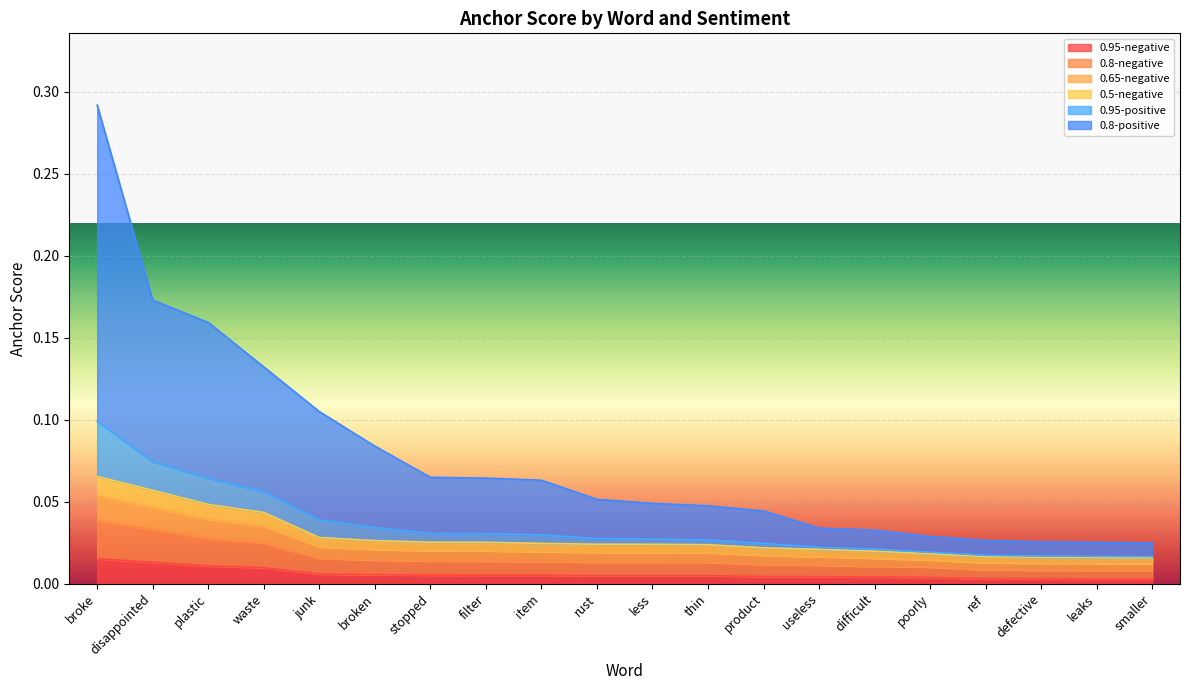

At which category is the sum across all series the highest?

broke